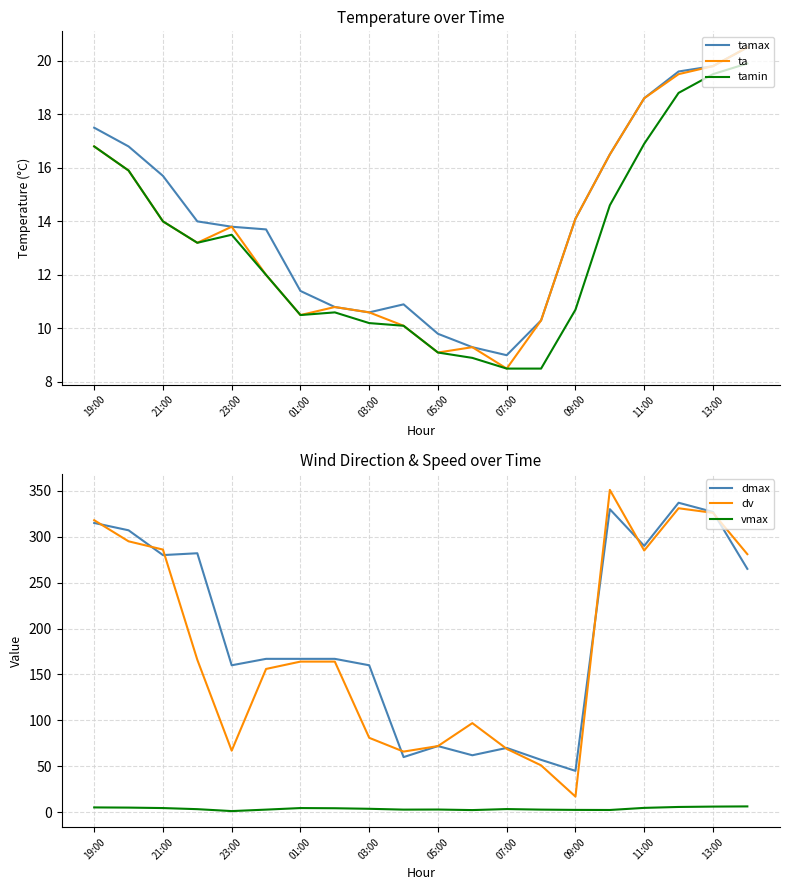

What is the total value across all series at 13?

139.9